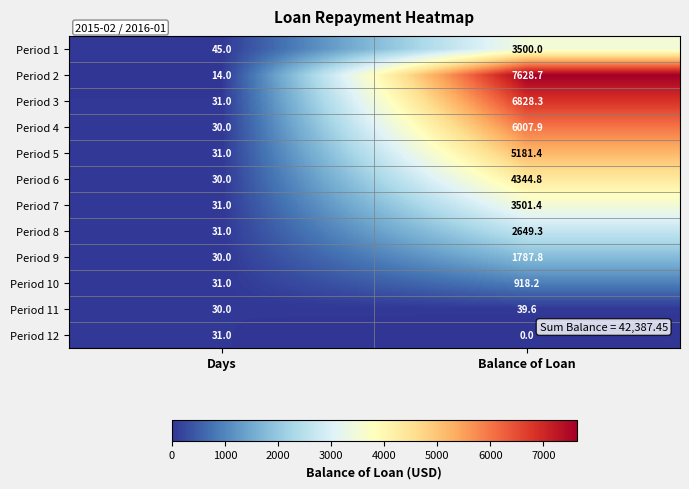

List the series in order of their peak value, lowest first.

Period 12, Period 11, Period 10, Period 9, Period 8, Period 1, Period 7, Period 6, Period 5, Period 4, Period 3, Period 2